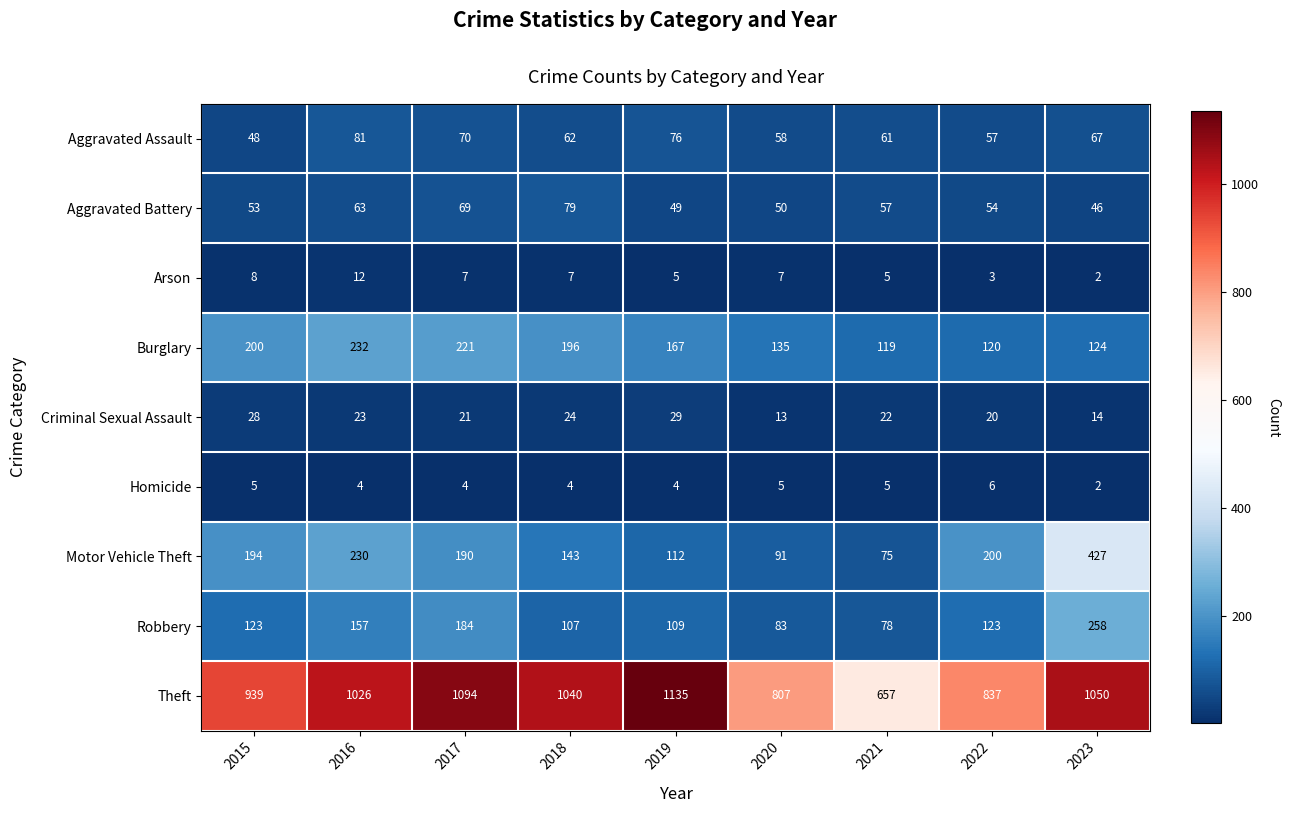

Which series changed the most between 2016 and 2021?

Theft